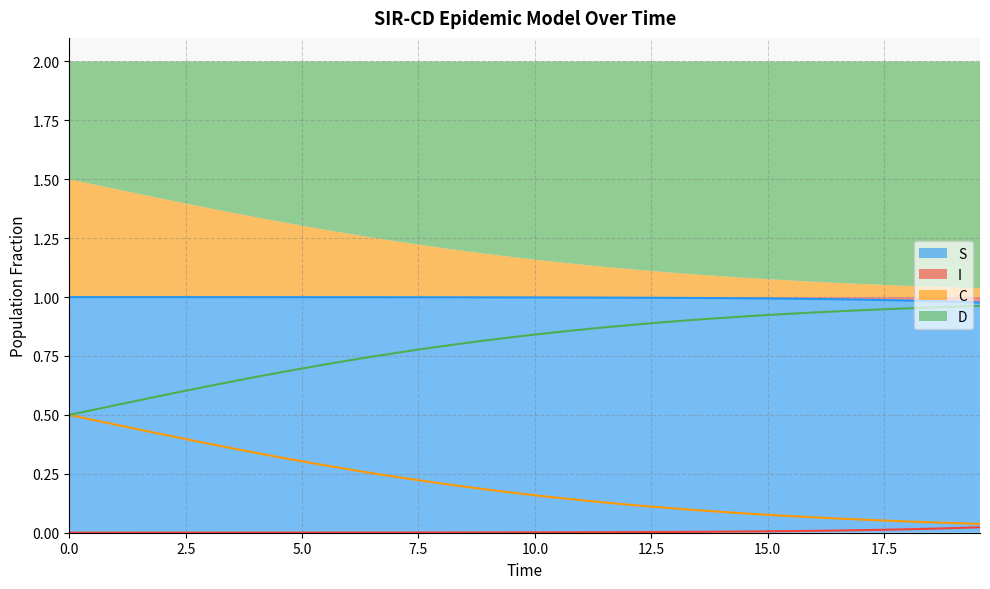

Is it true that C equals 0.1 at 19?

False